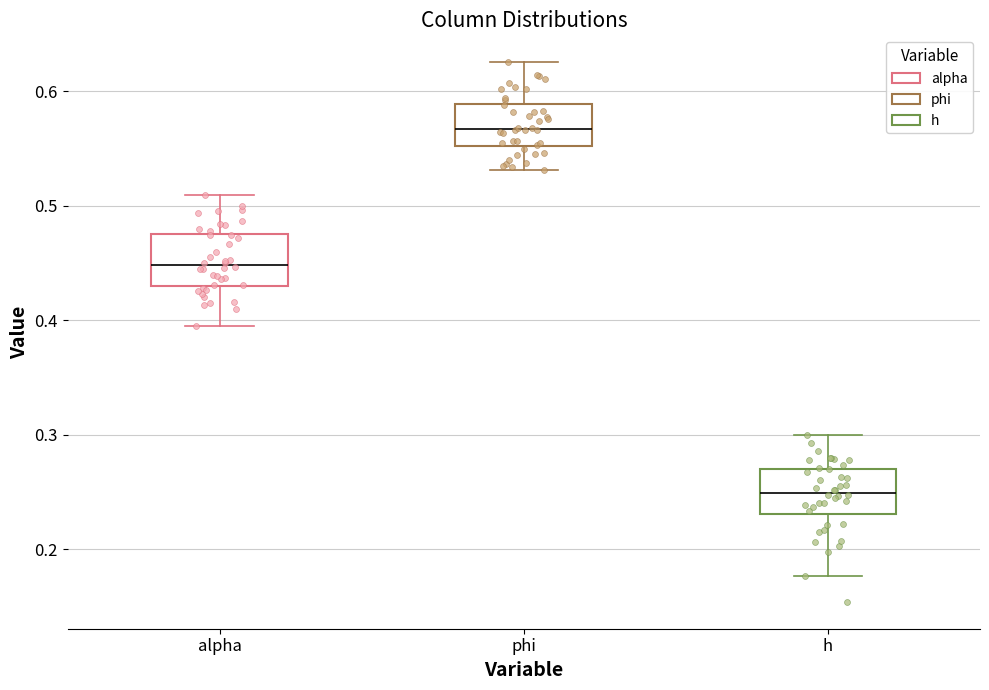

Reading left to right, read every box against the y-axis: the position of its median line, the range the box covers, and the ends of its whiskers. The values are not printed on the chart, so give them approximately, as read against the axis.

alpha: median 0.45, box 0.43 to 0.48, whiskers 0.39 to 0.51
phi: median 0.57, box 0.55 to 0.59, whiskers 0.53 to 0.63
h: median 0.25, box 0.23 to 0.27, whiskers 0.18 to 0.30